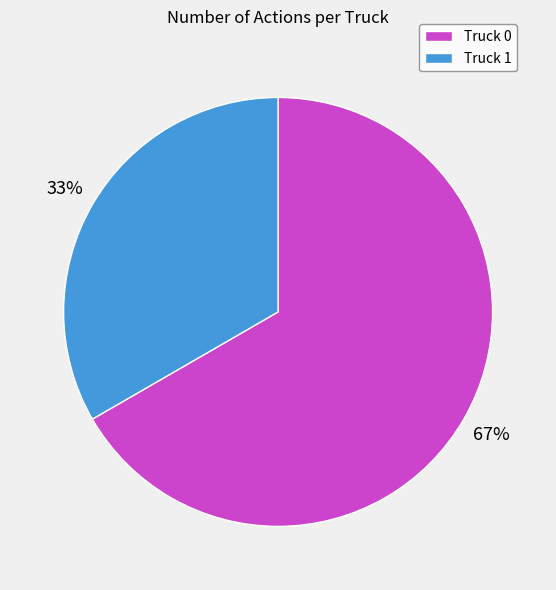

Which category has the smallest portion of the pie?

Truck 1